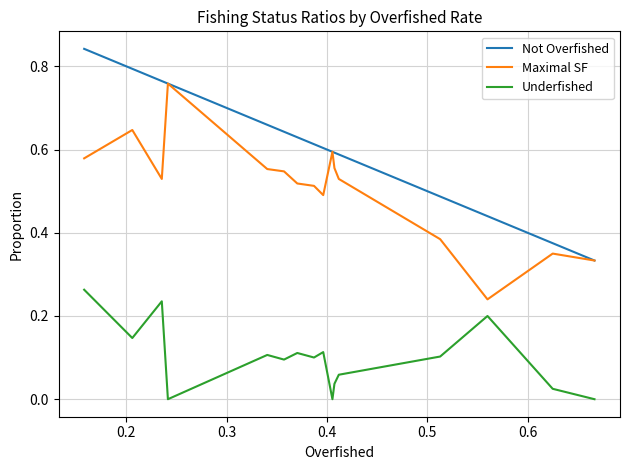

True or false: Not Overfished has more than 1 interior local peaks.

False